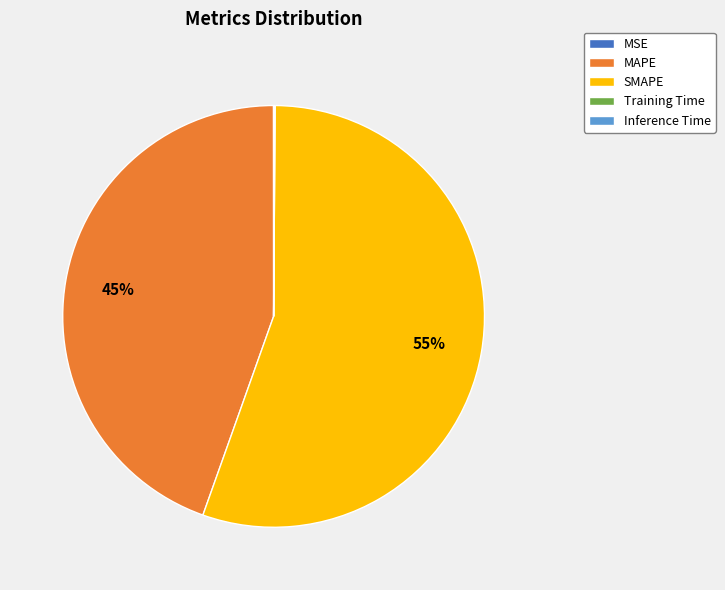

What is the largest slice in the pie chart?

SMAPE